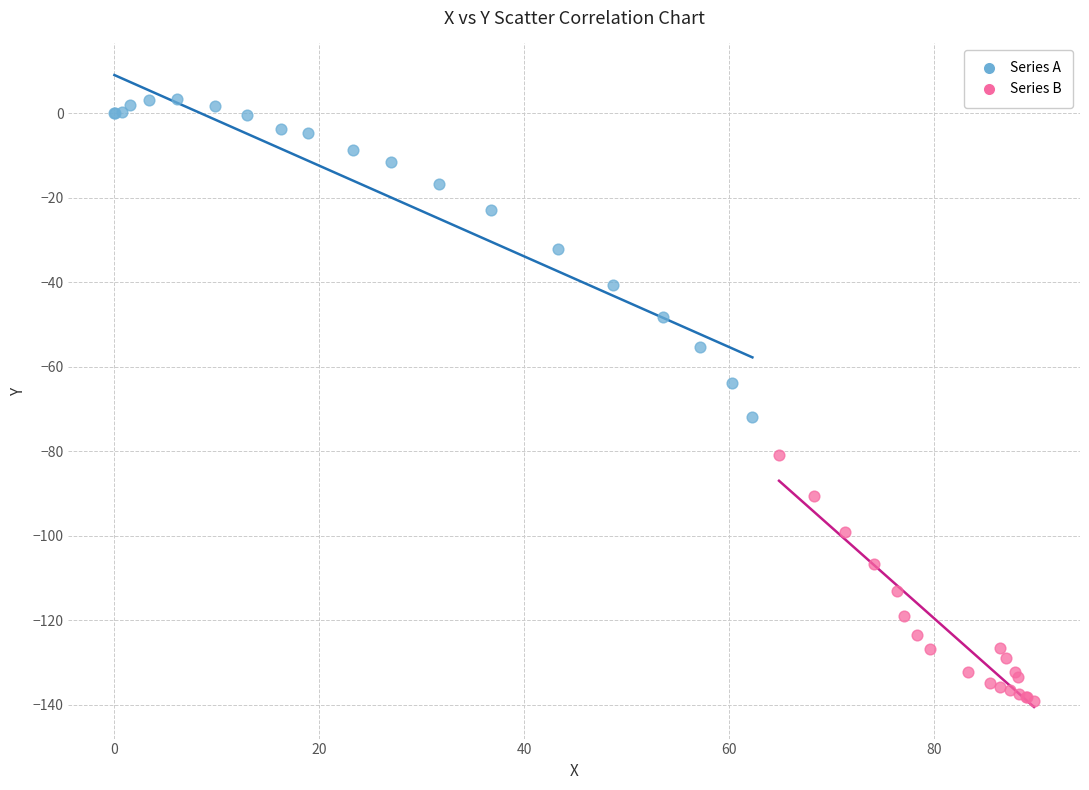

What are all the series names shown in the legend?

Series A, Series B